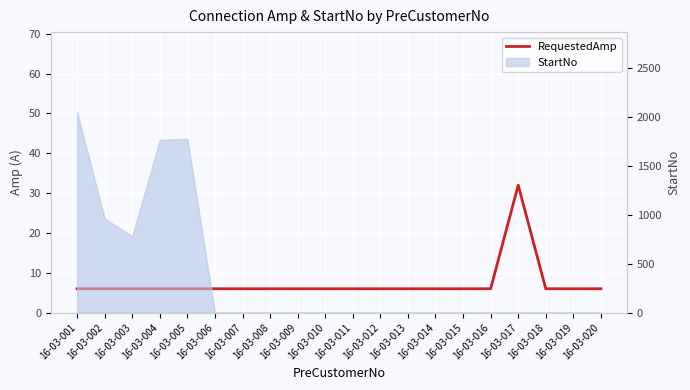

Rank the categories by value from lowest to highest.

16-03-001, 16-03-002, 16-03-003, 16-03-004, 16-03-005, 16-03-006, 16-03-007, 16-03-008, 16-03-009, 16-03-010, 16-03-011, 16-03-012, 16-03-013, 16-03-014, 16-03-015, 16-03-016, 16-03-018, 16-03-019, 16-03-020, 16-03-017